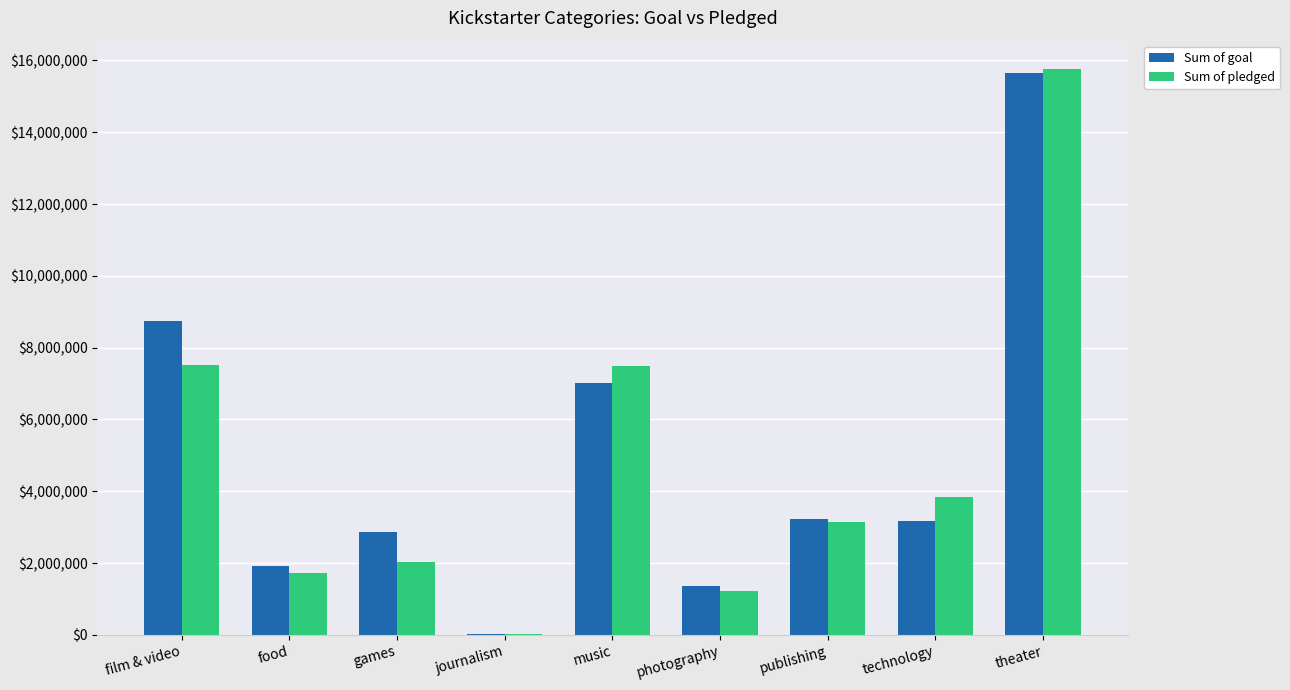

Which series changed the most between music and technology?

Sum of goal